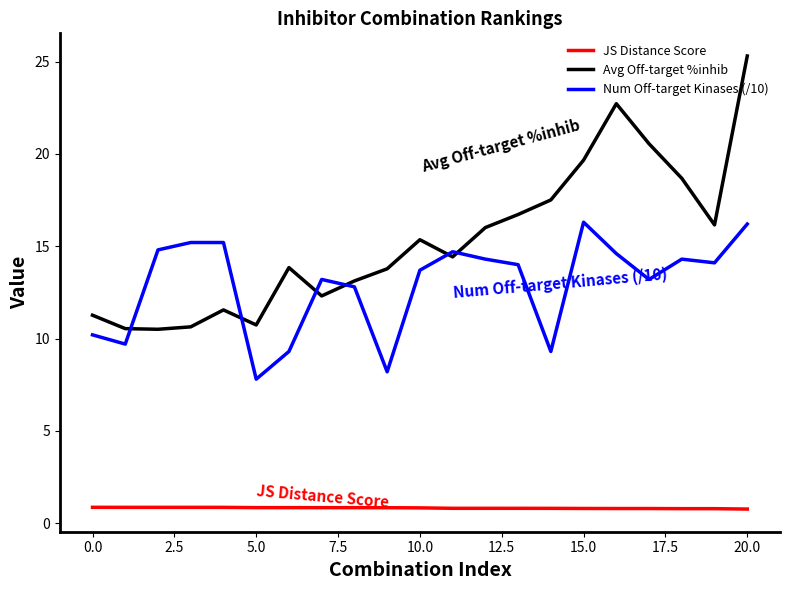

Count the number of data series in this chart.

3